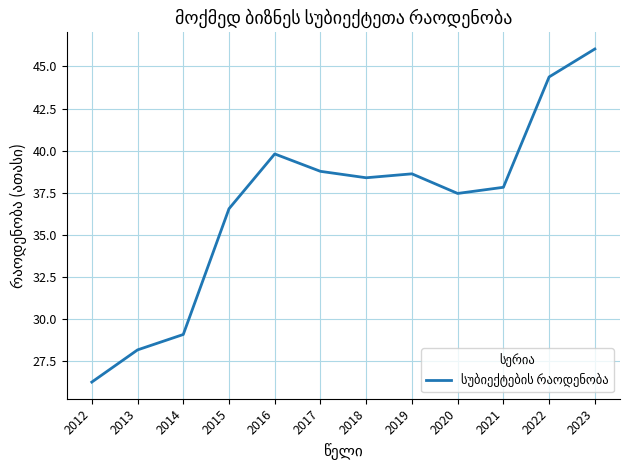

The value at 2016 is 39.8. True or false?

True